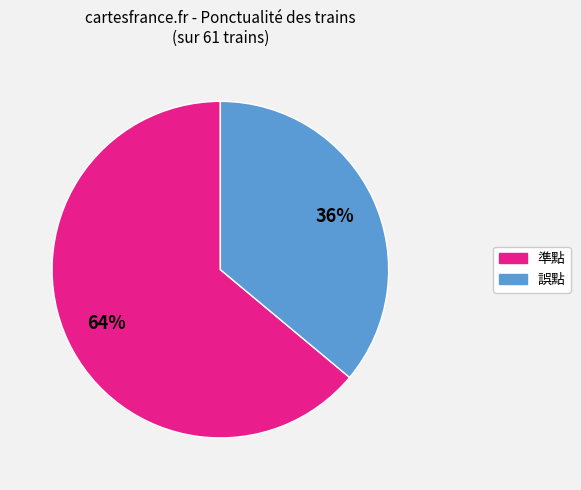

Does 準點 represent more than half of the total?

Yes